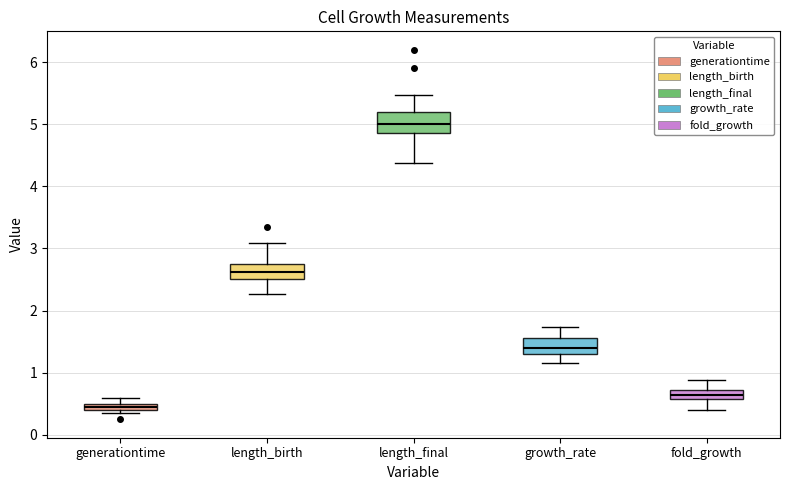

Where does the upper whisker of the box for length_birth end on the y-axis? The values are not printed on the chart, so give them approximately, as read against the axis.

3.1